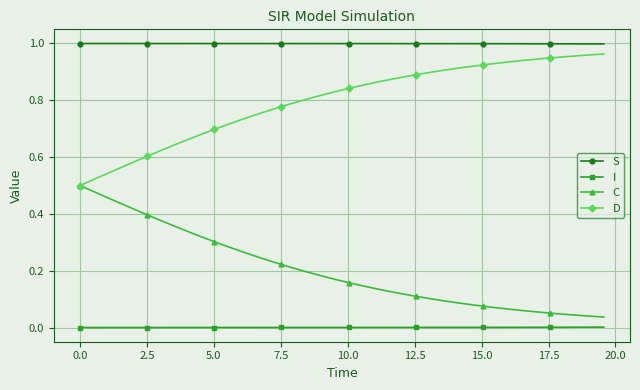

Count the number of data series in this chart.

4